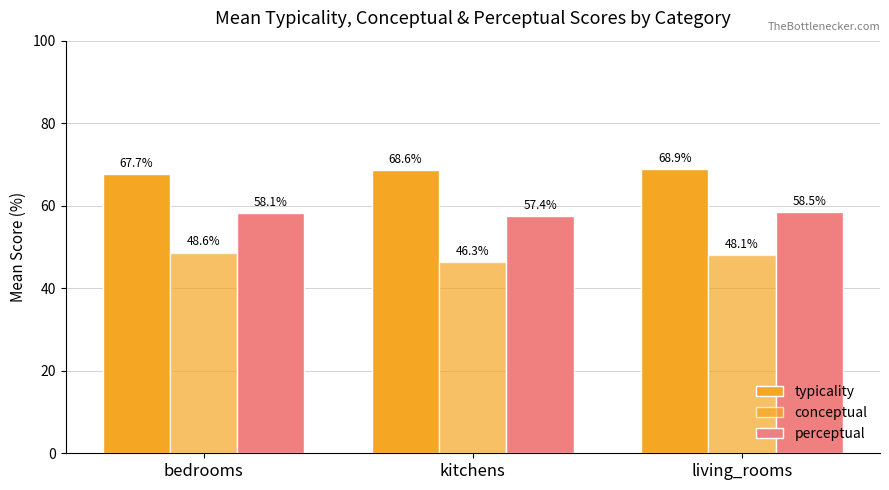

What position from the right is bedrooms?

3